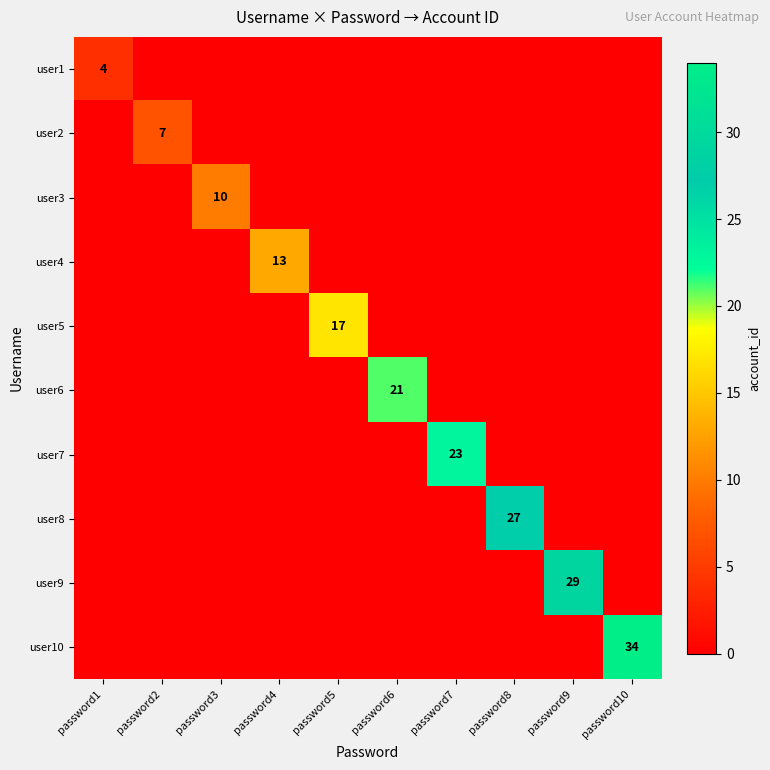

Between password1 and password9, which series saw the biggest shift?

user9